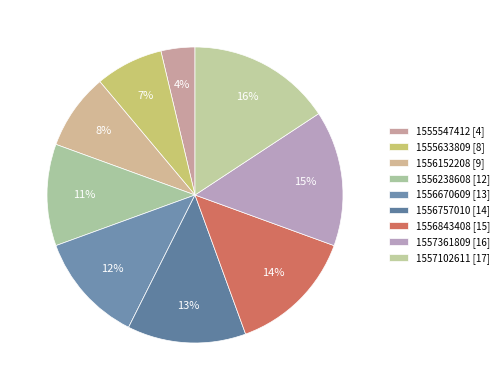

Is it true that 1556757010 is 13% of the pie?

True